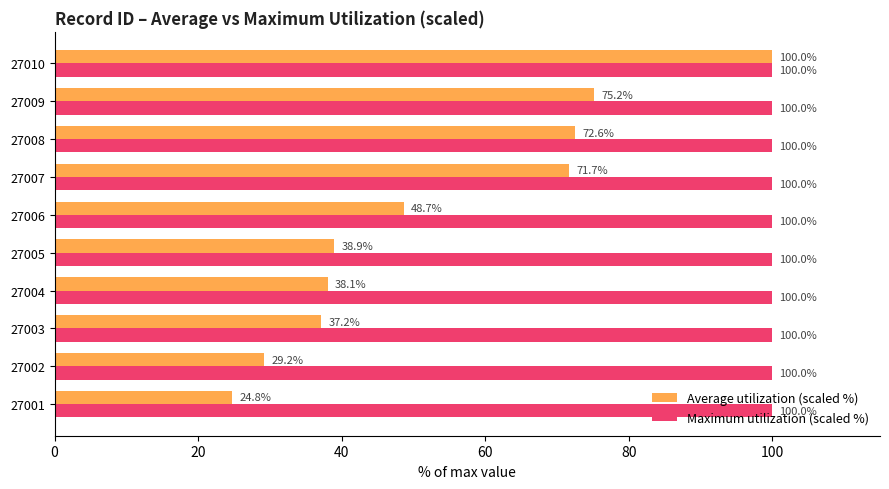

Rank the series by their average value, from highest to lowest.

Maximum utilization (scaled %), Average utilization (scaled %)